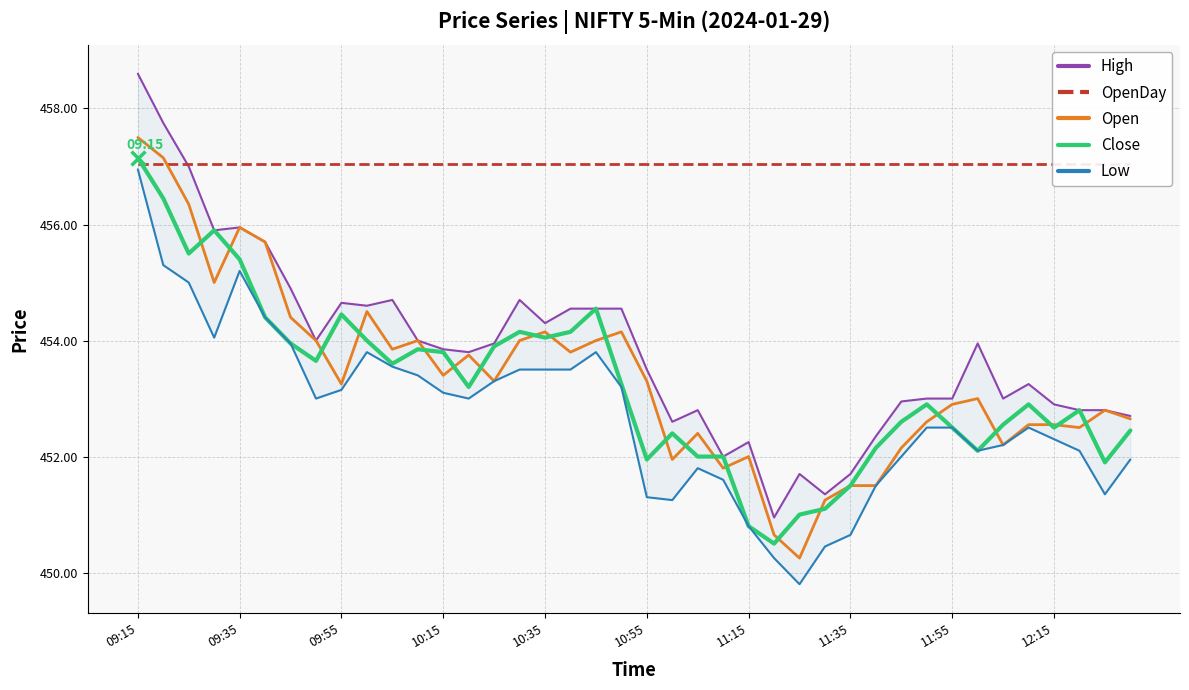

At which category is the sum across all series the highest?

09:15